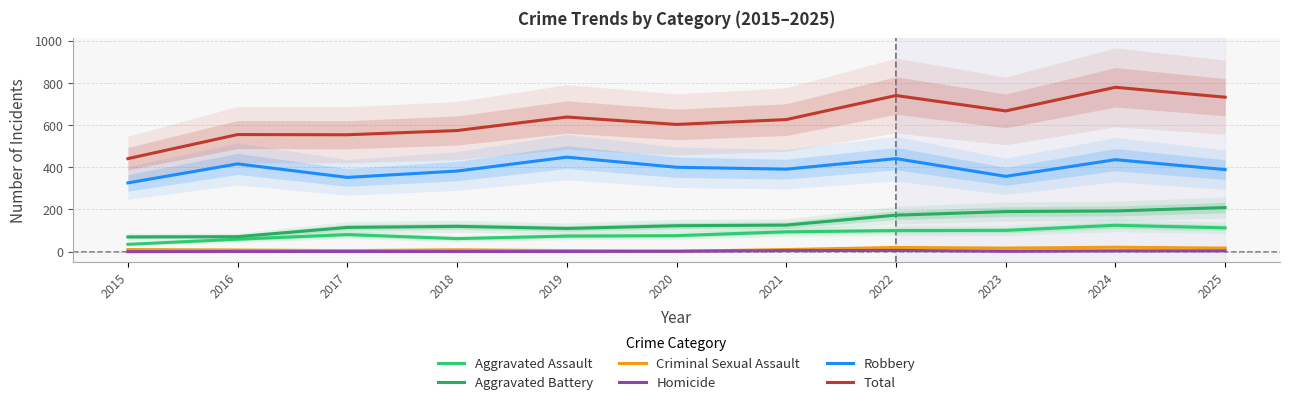

How many data points in Robbery are less than 391?

5